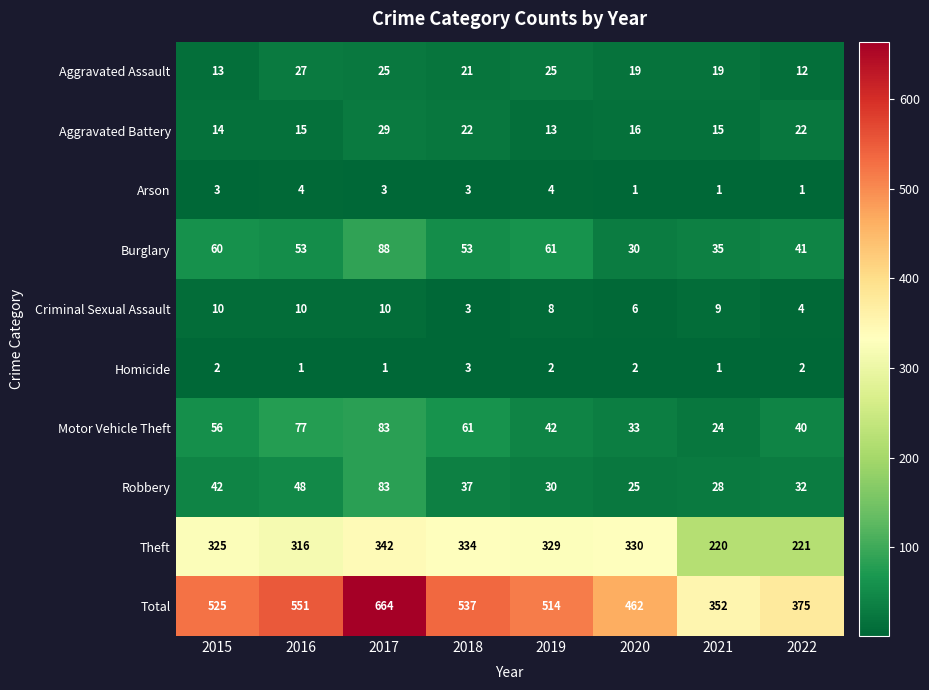

True or false: Total has a value of 138 at 2018.

False